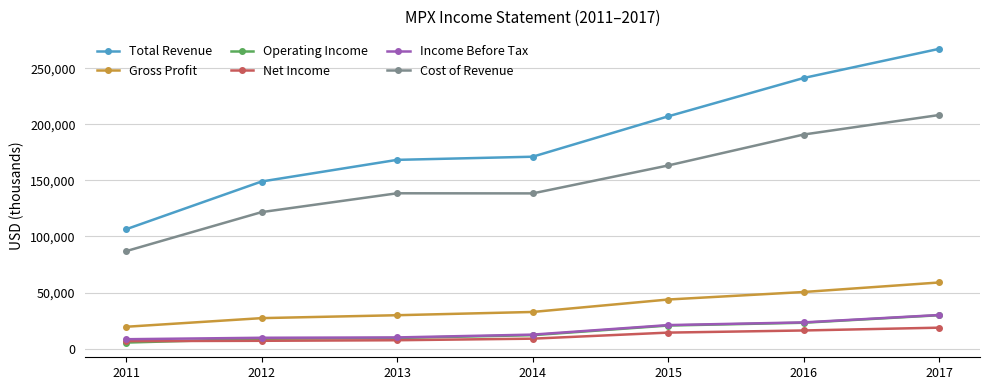

True or false: Net Income and Total Revenue cross at least once.

False